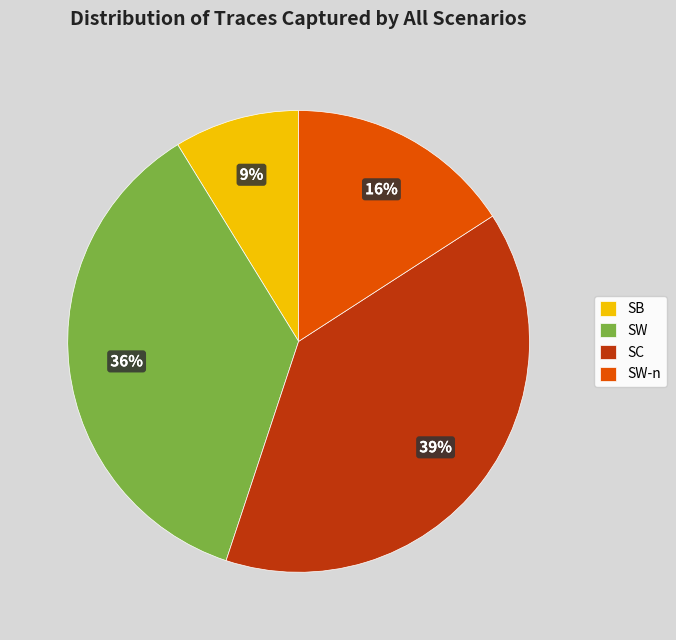

To the nearest percent, what is the difference between the SW-n and SW slice percentages?

20%